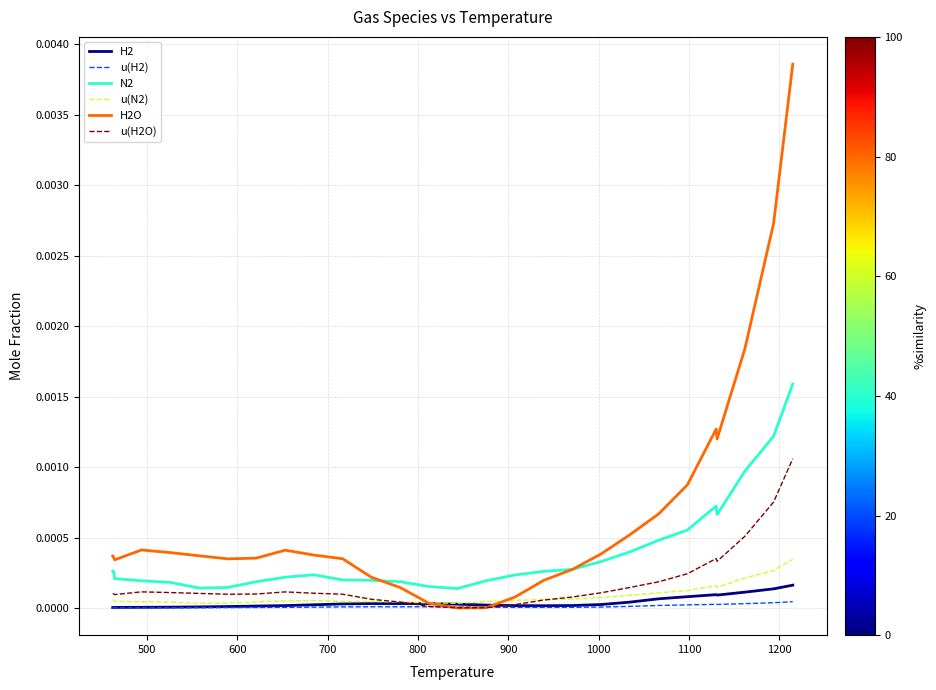

What are all the series names shown in the legend?

H2, u(H2), N2, u(N2), H2O, u(H2O)